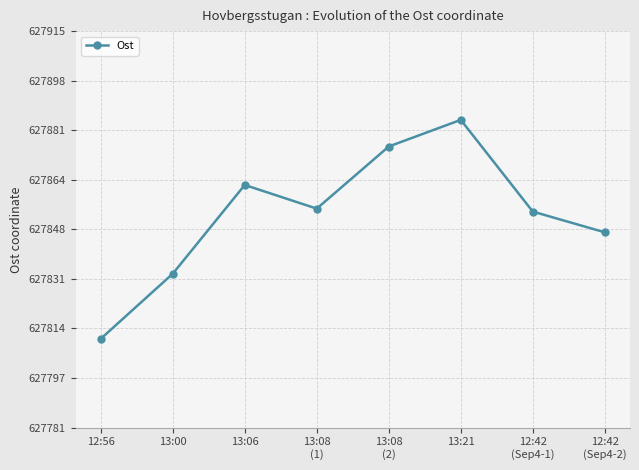

What is the ratio of the value at 13:06 to the value at 13:21?

1.0